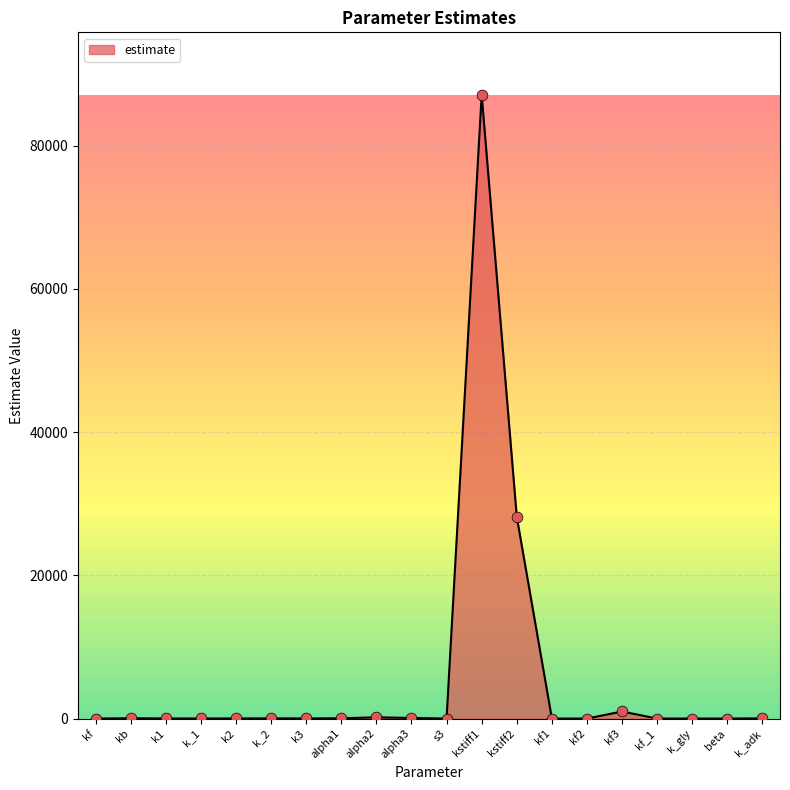

What is the greatest value displayed?

87091.4